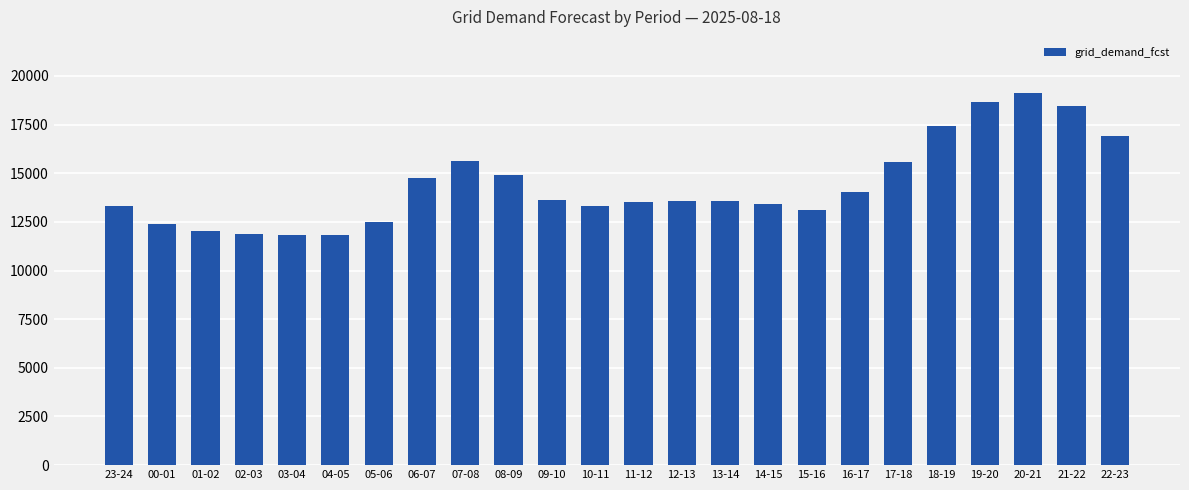

What is the label of the 15th bar from the right?

08-09